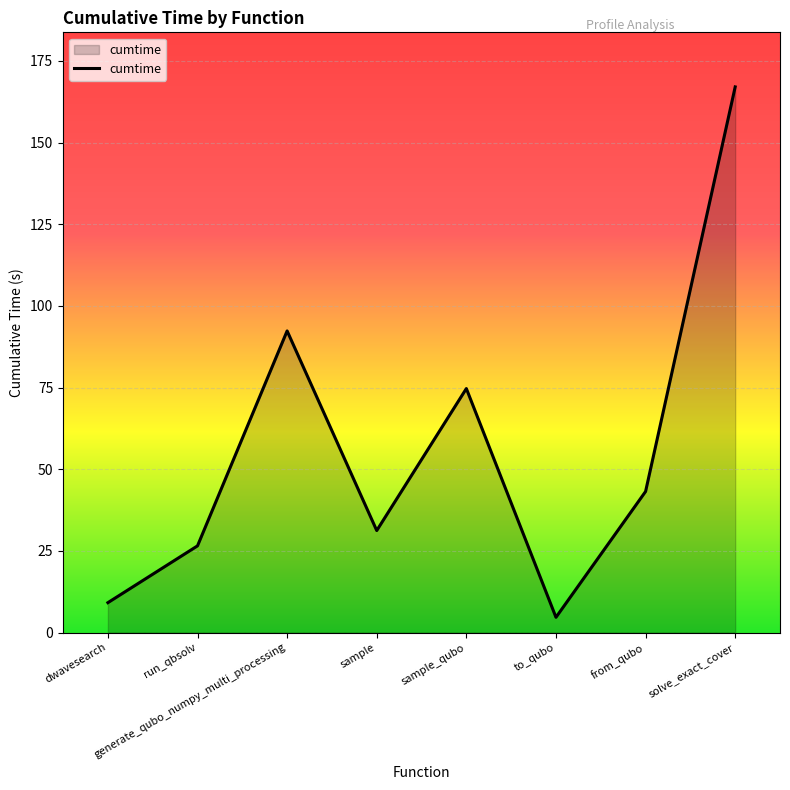

Where does the data first go above 43?

generate_qubo_numpy_multi_processing